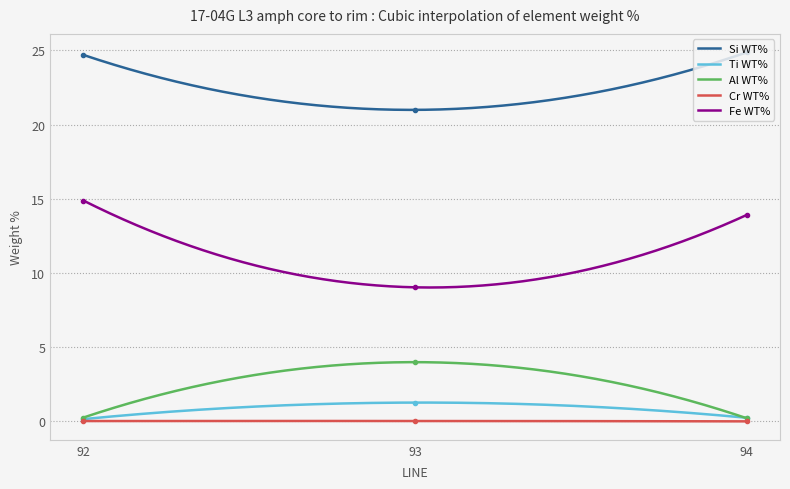

At which label does Ti WT% reach its peak?

93